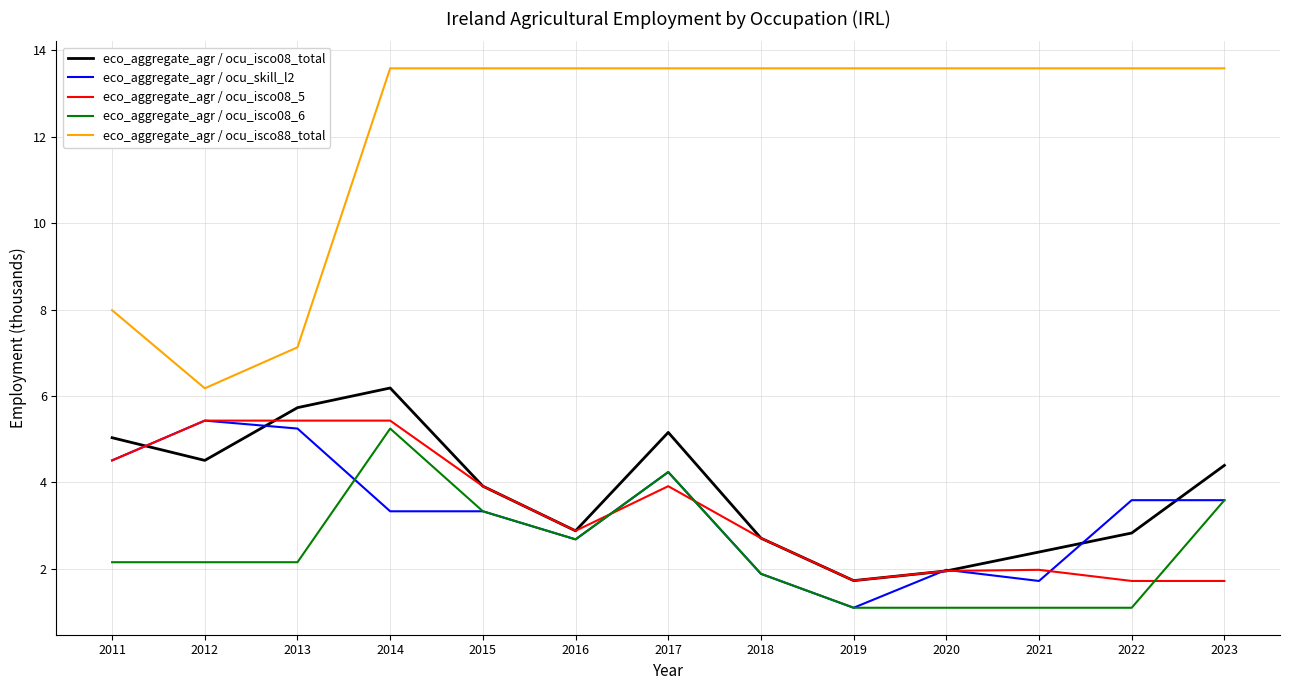

Is it true that eco_aggregate_agr / ocu_isco88_total equals 8.1 at 2018?

False